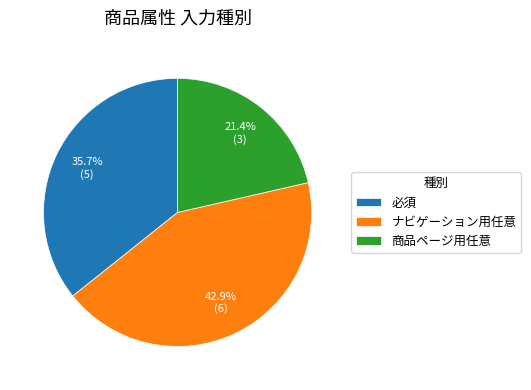

Which has a higher value, 商品ページ用任意 or ナビゲーション用任意?

ナビゲーション用任意